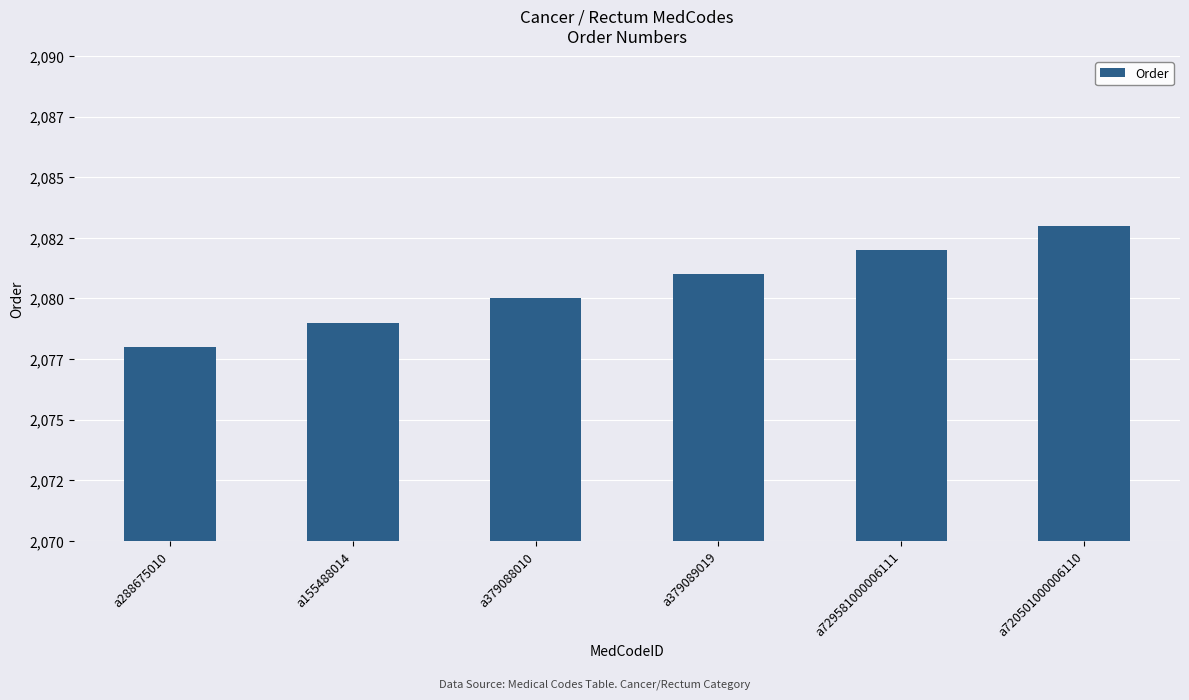

Reading left to right, extract all data points from this chart.

a288675010=2078	a155488014=2079	a379088010=2080	a379089019=2081	a729581000006111=2082	a720501000006110=2083